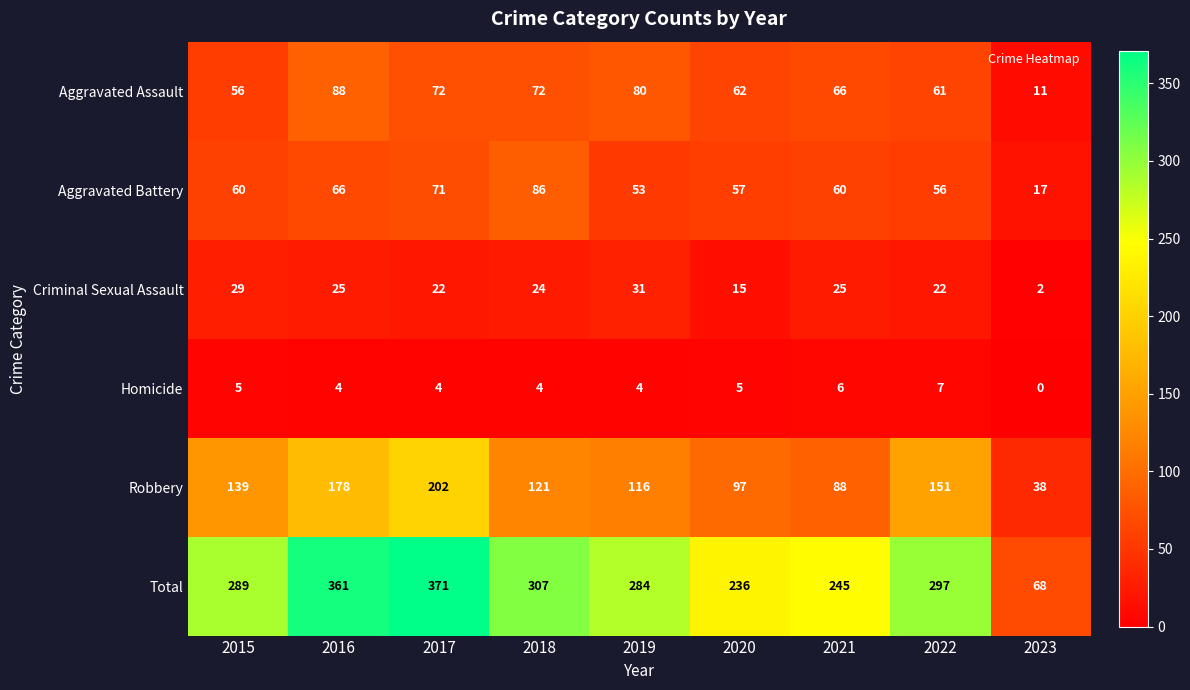

Is it true that Total equals 73 at 2019?

False